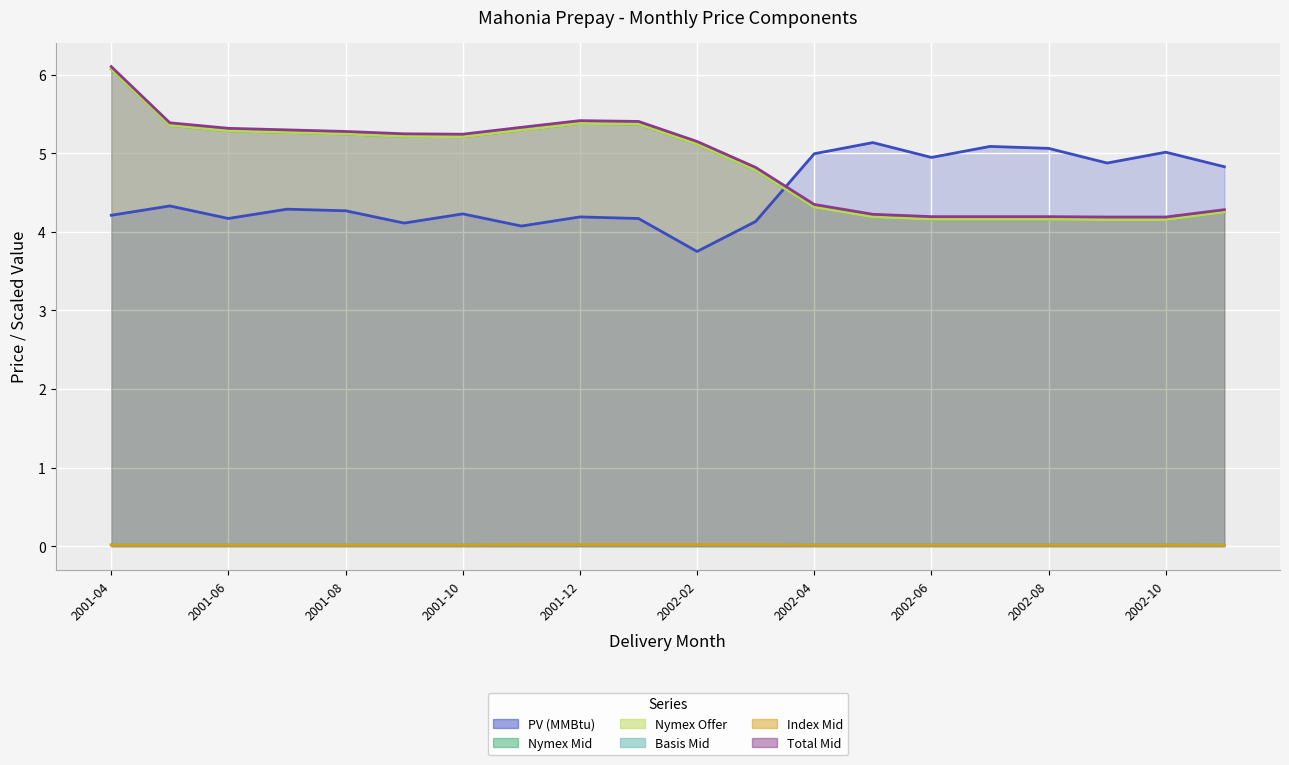

Between 2001-04 and 17, which series saw the biggest shift?

Nymex Mid